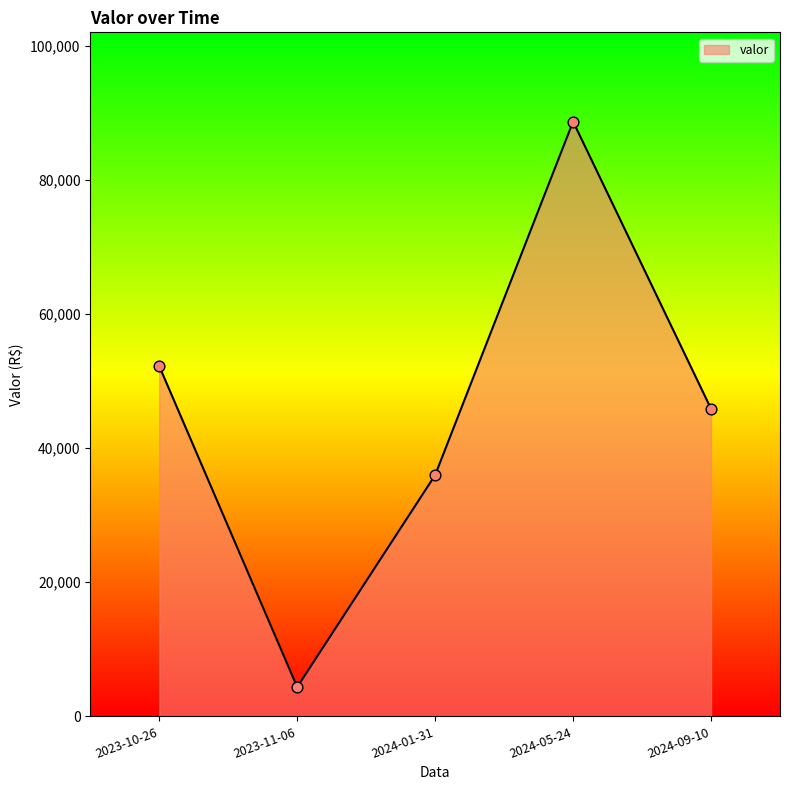

Approximately how many times larger is the value at 2023-10-26 compared to 2024-09-10?

1.1